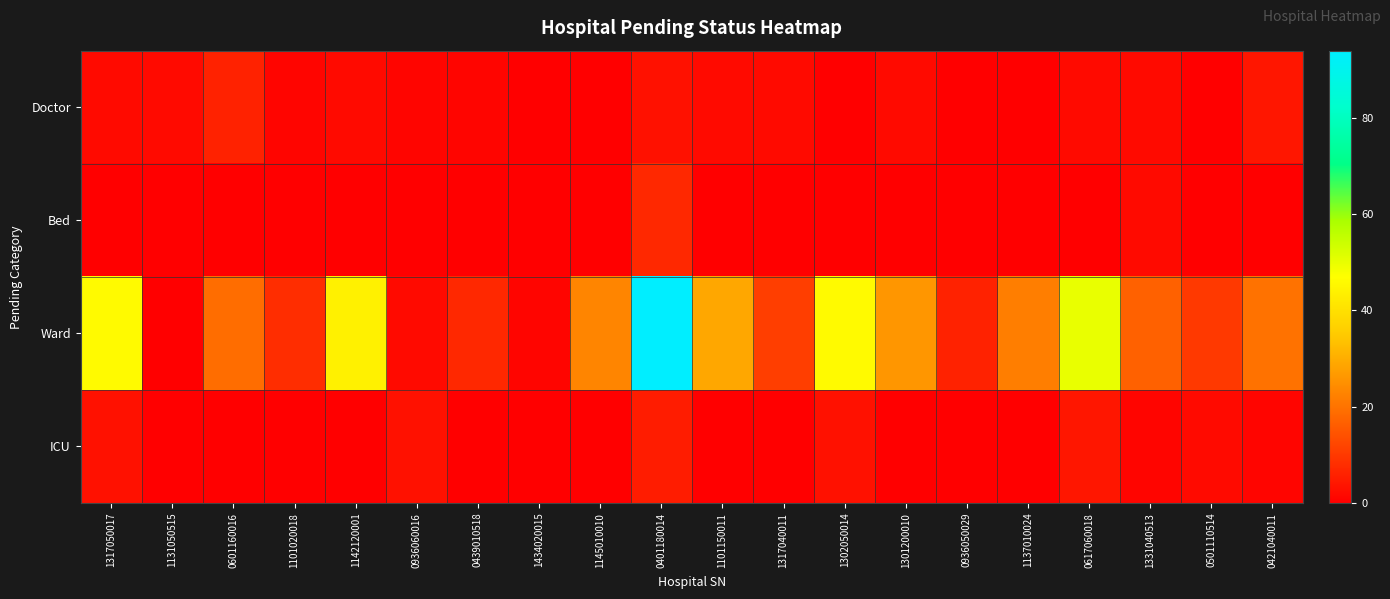

What is the greatest value displayed?

94